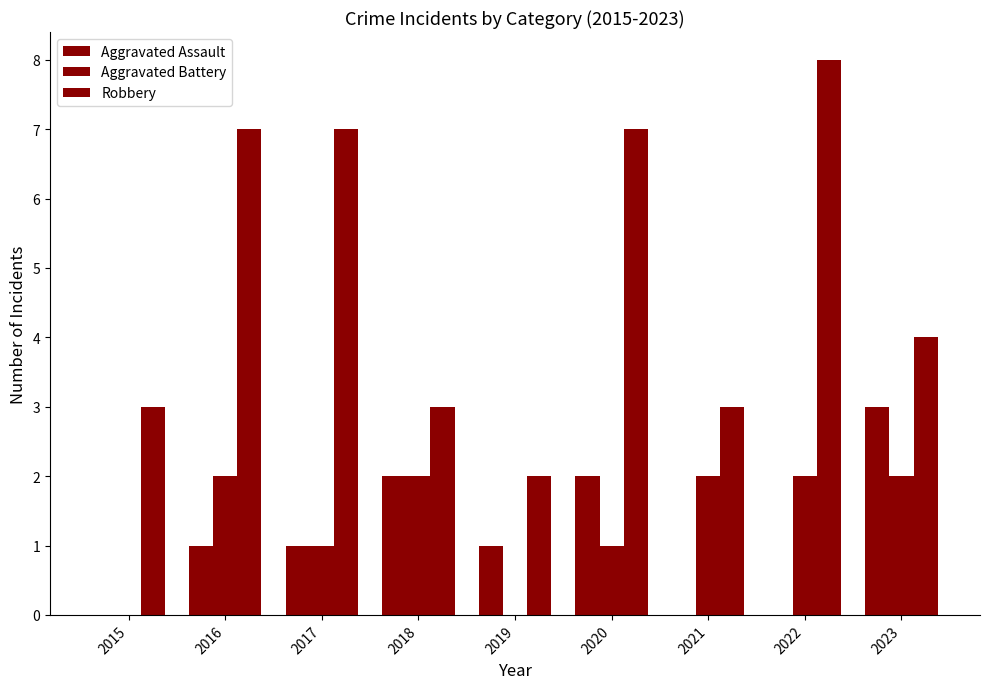

List the labels in order of Robbery value, largest first.

2022, 2016, 2017, 2020, 2023, 2015, 2018, 2021, 2019